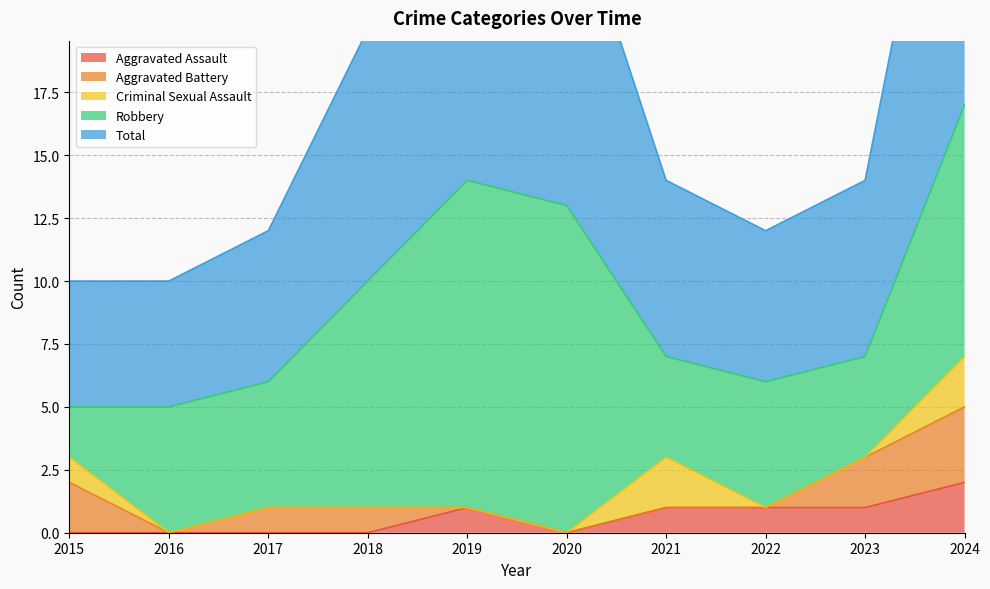

What is the sum of all Criminal Sexual Assault values?

5